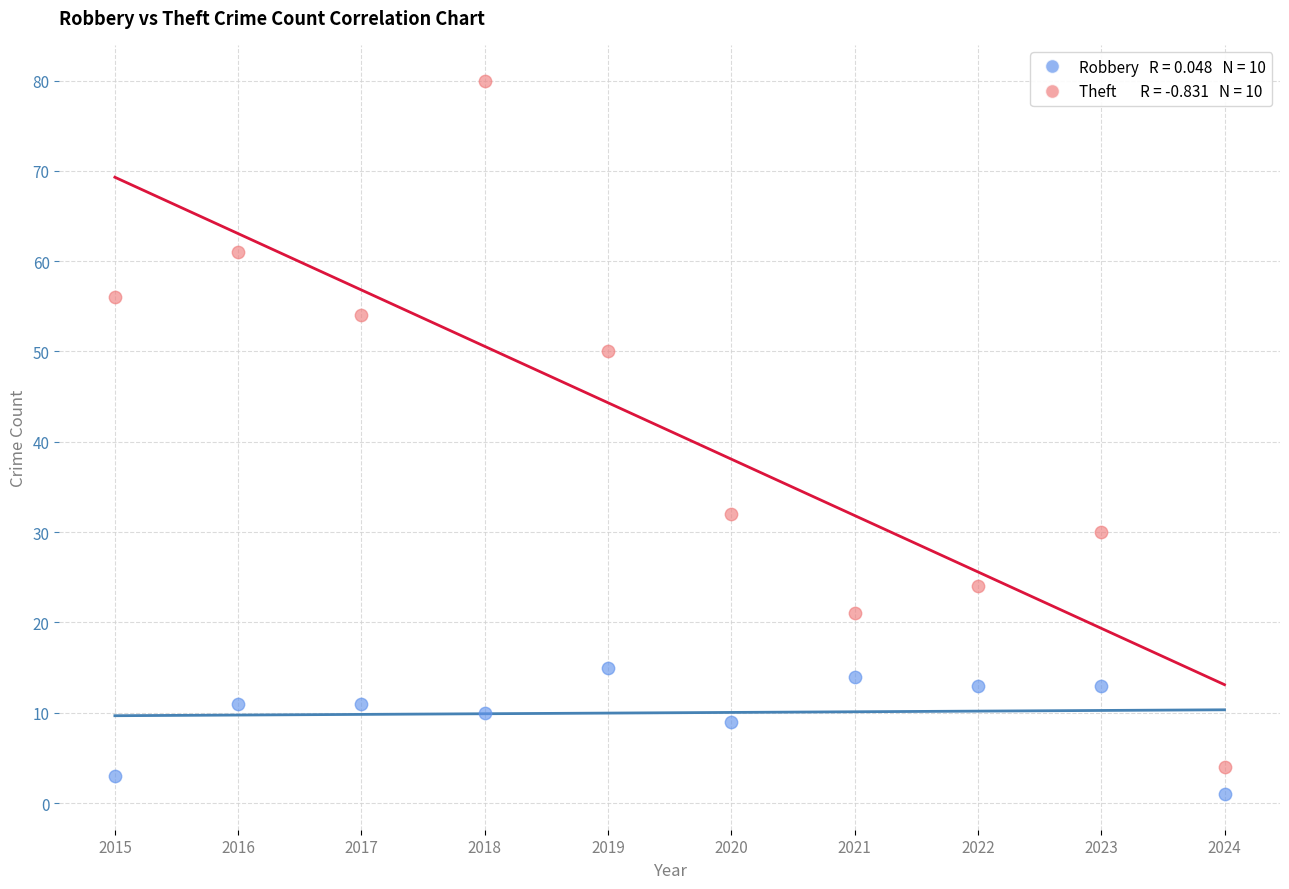

Across all data points, what is the range of Y values (max minus min)?

79